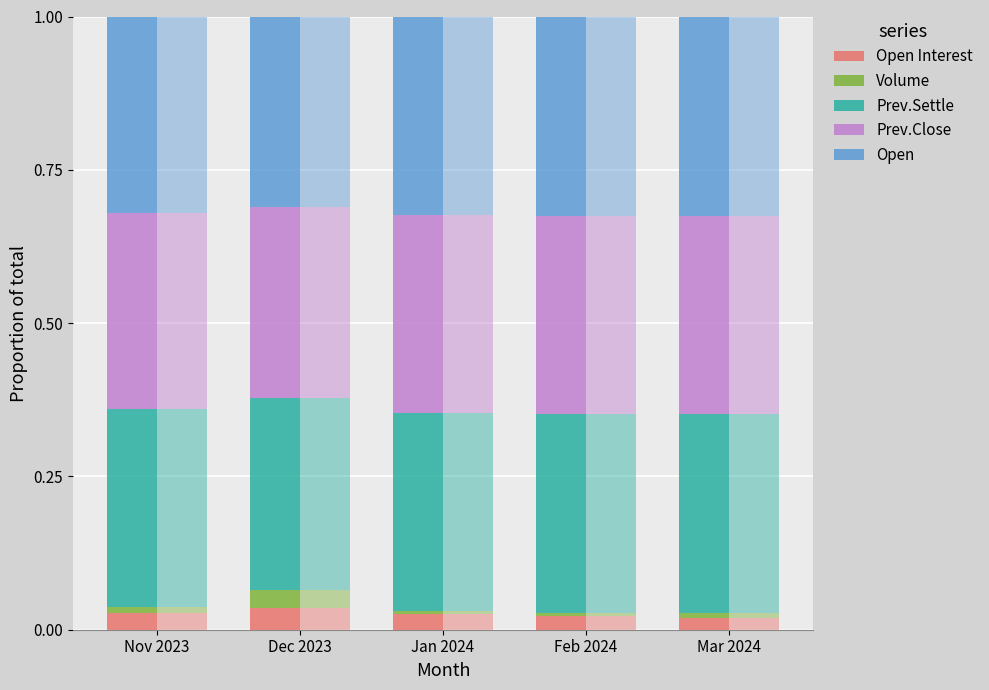

At which label does Prev.Settle reach its minimum?

Dec 2023